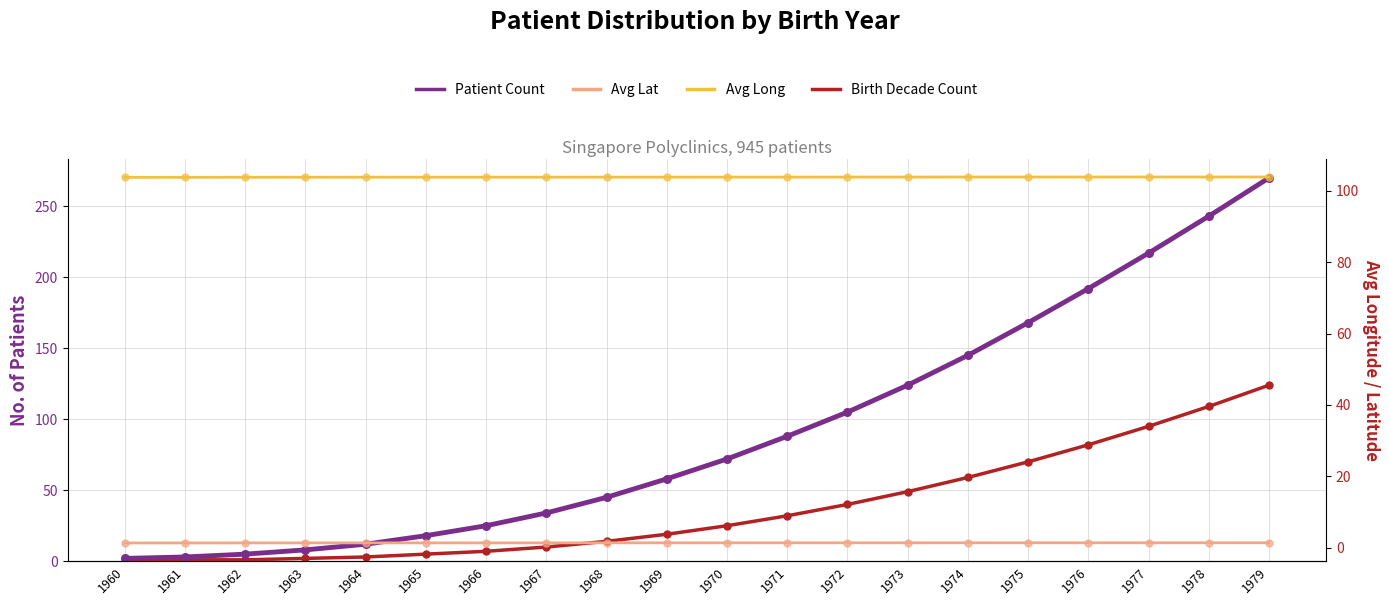

What are all the series names shown in the legend?

Patient Count, Birth Decade Count, Avg Long, Avg Lat